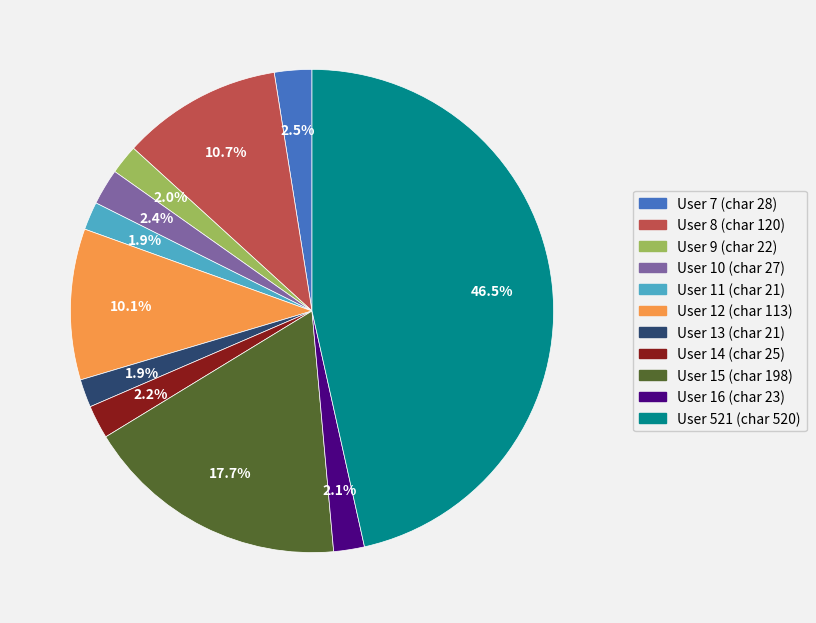

Which has a higher value, User 10 (char 27) or User 15 (char 198)?

User 15 (char 198)